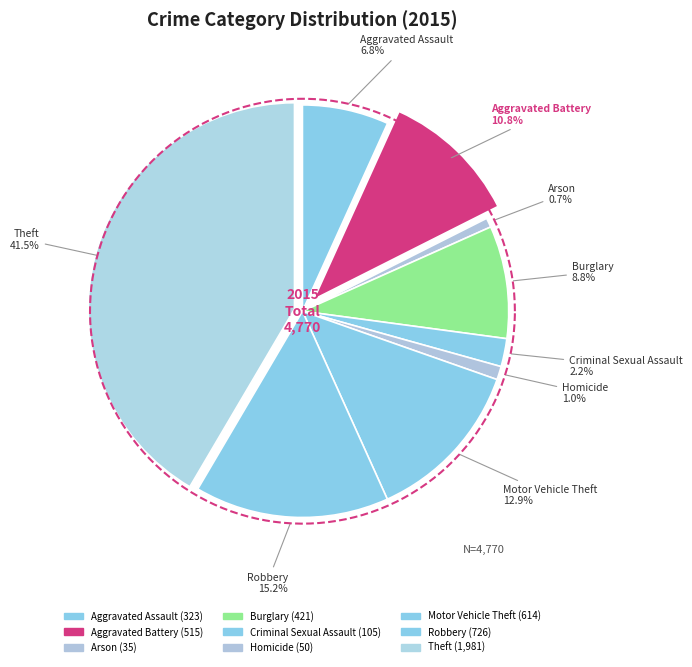

How many slices are in this pie chart?

9